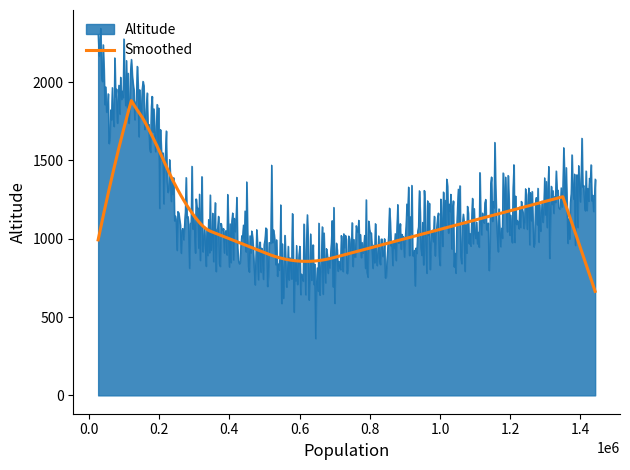

What is the difference between the maximum and second lowest values in the Smoothed series?

1202.0